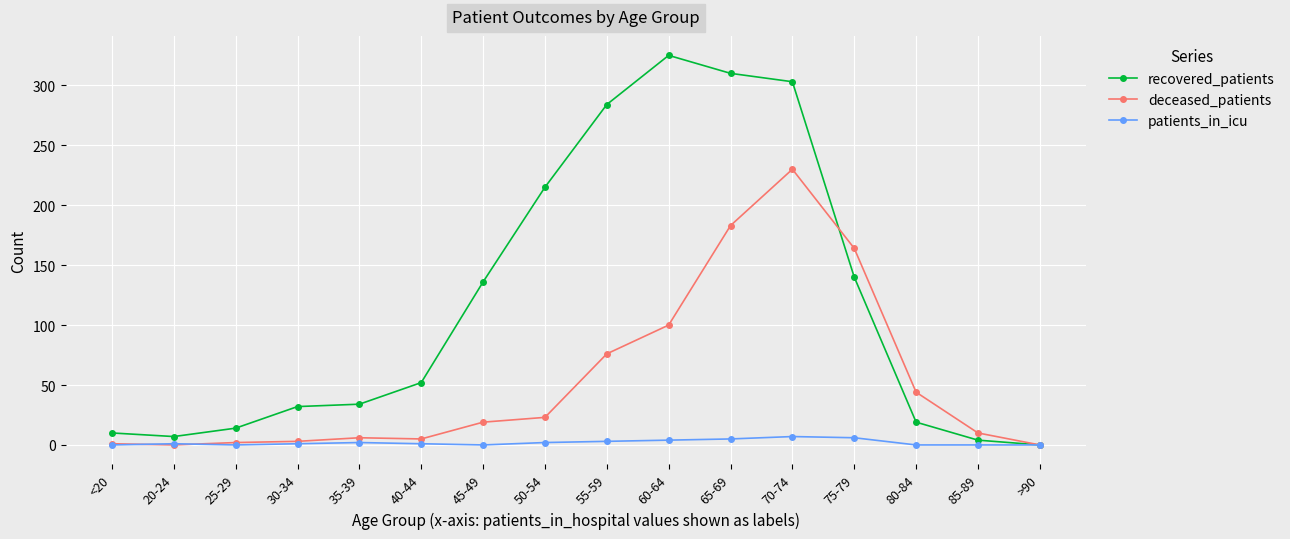

Is it true that deceased_patients equals 0 at 20-24?

True